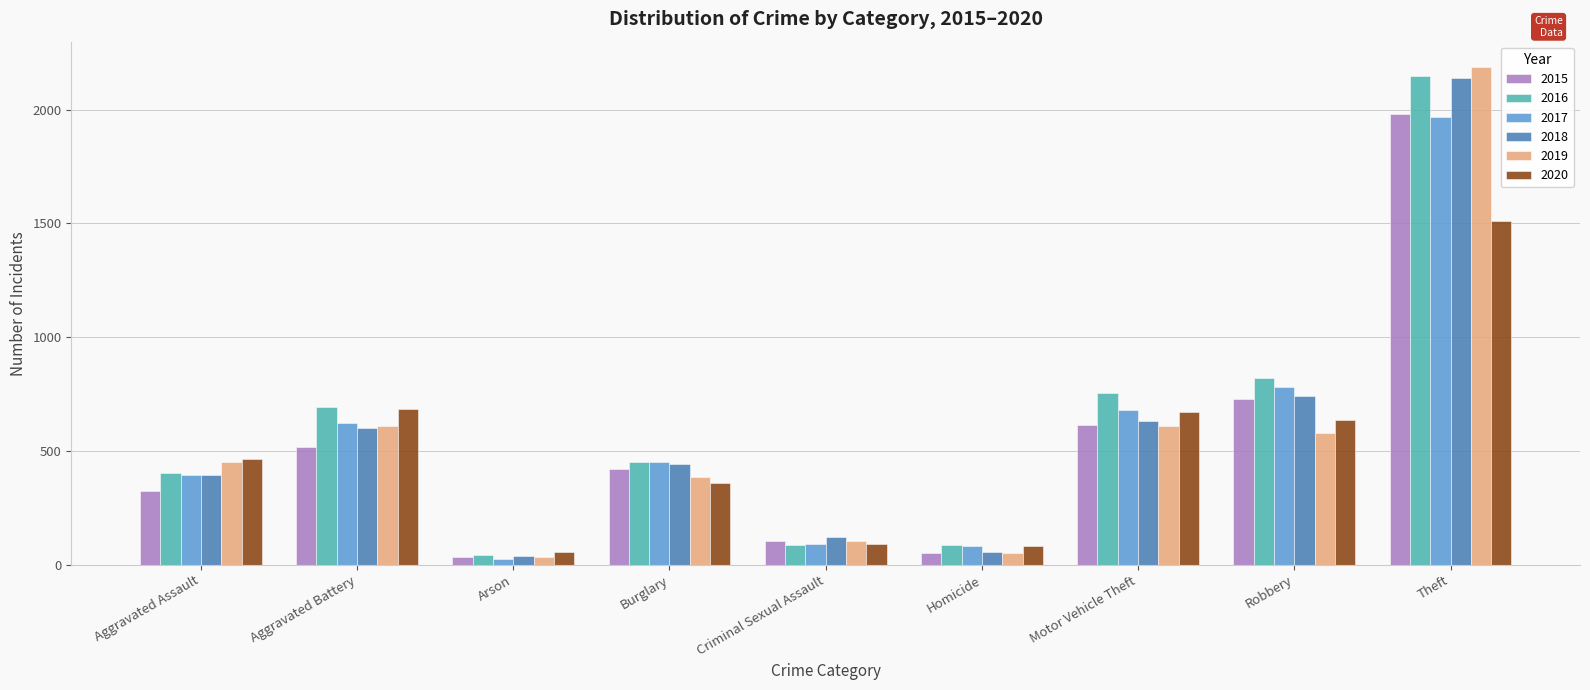

What are all the series names shown in the legend?

2015, 2016, 2017, 2018, 2019, 2020